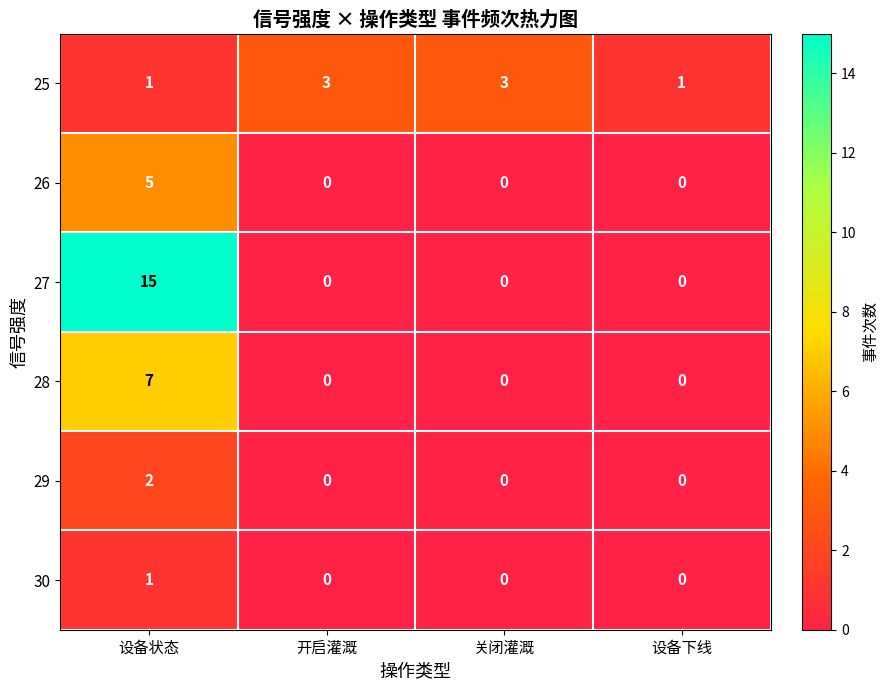

How many categories are shown in the chart?

4